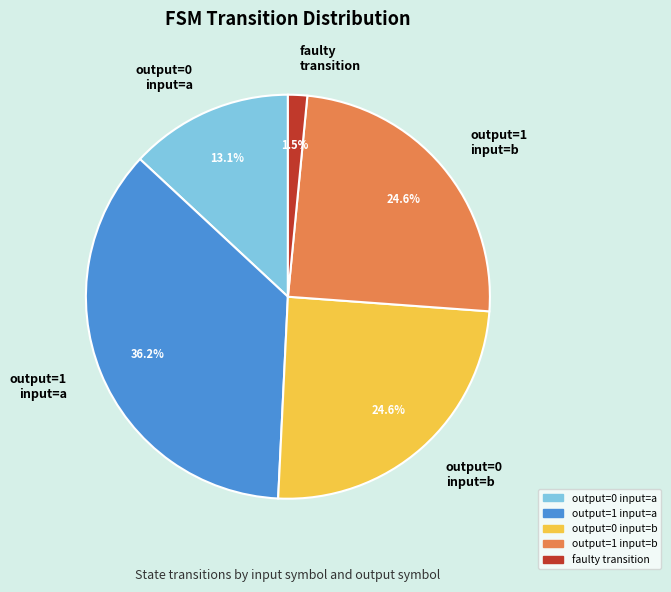

Combined, do output=1 input=b and output=0 input=a account for over 50%?

No